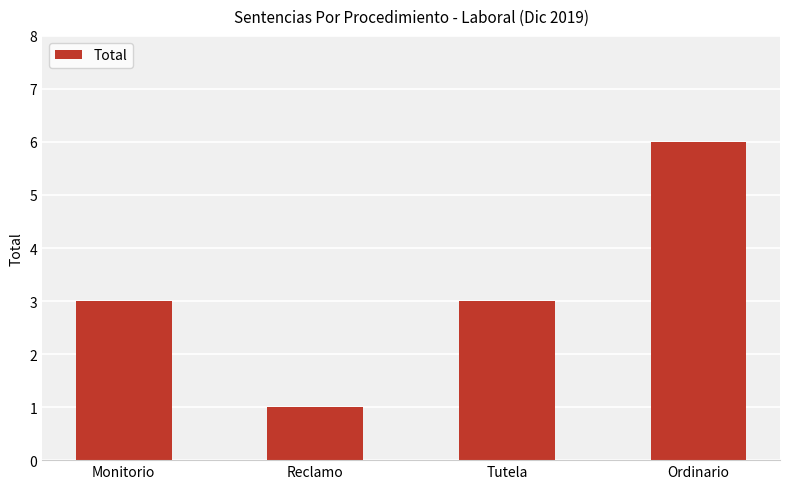

Count the number of data series in this chart.

1